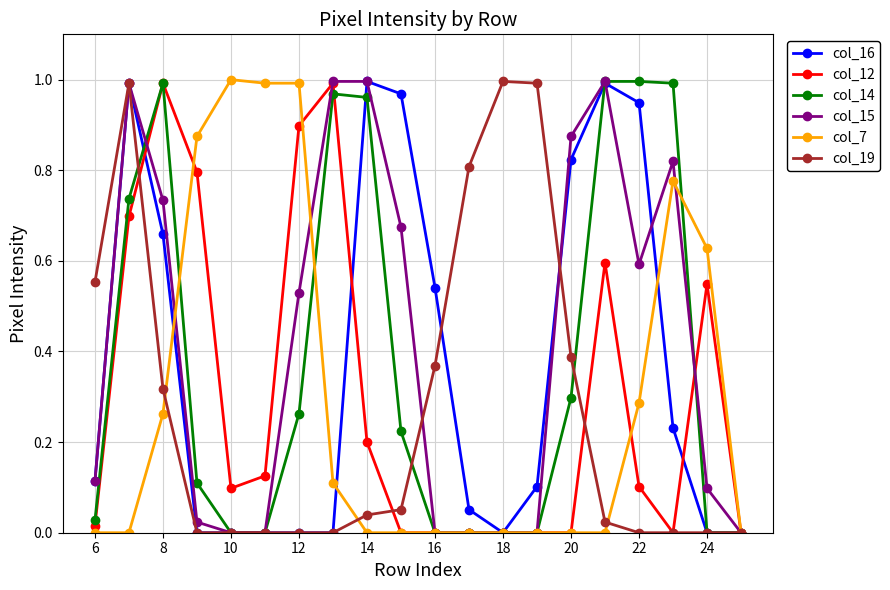

True or false: col_15 has more than 2 interior local peaks.

True